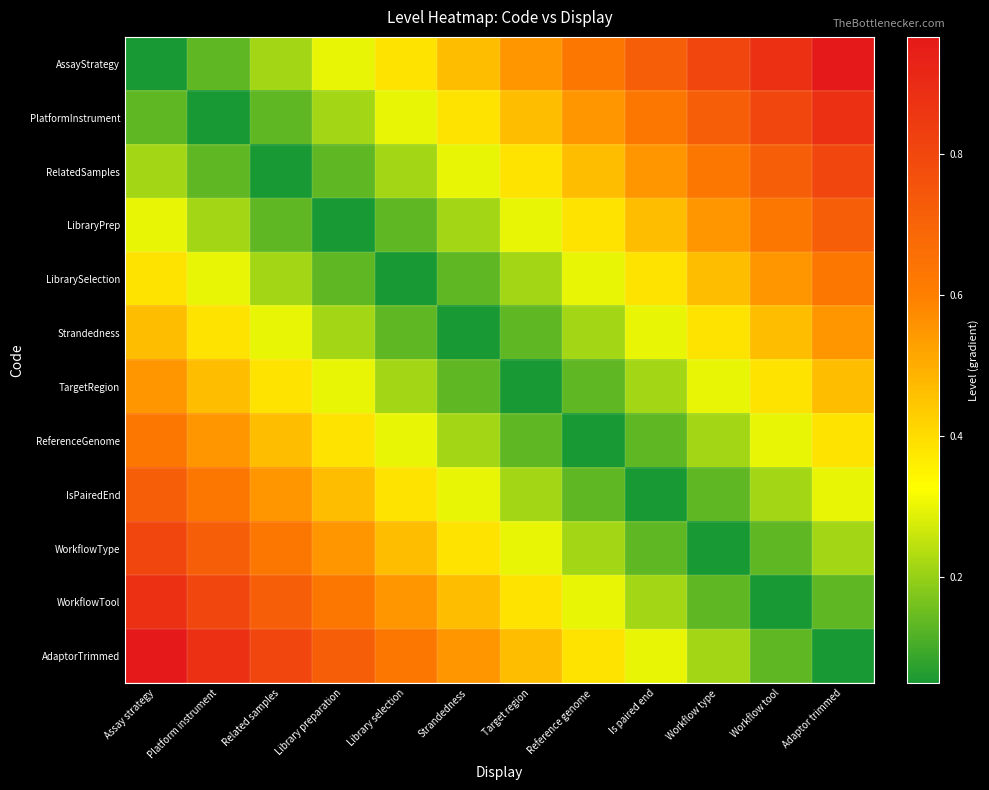

Which series has the largest range (max minus min)?

AssayStrategy